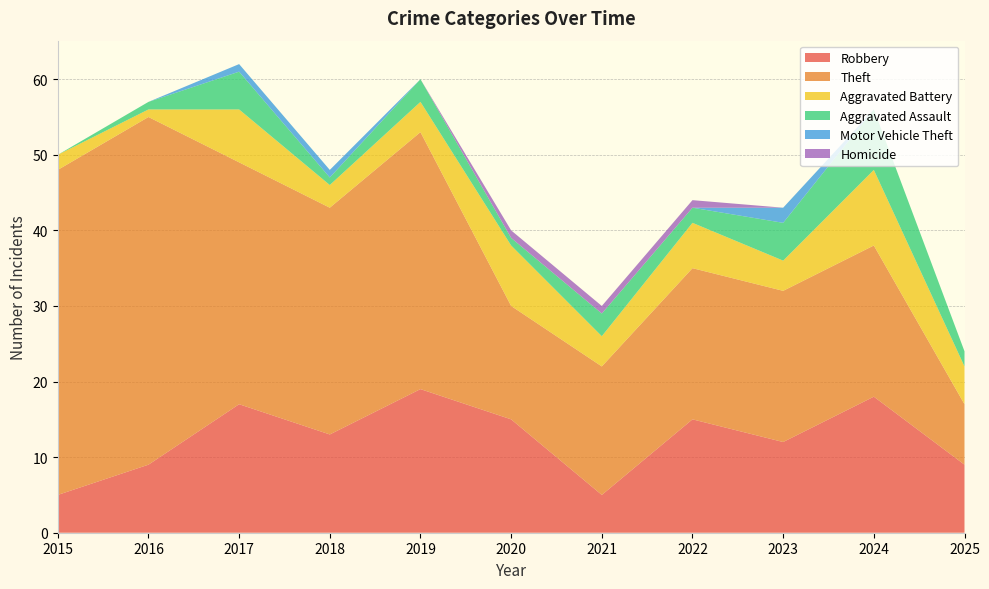

Reading left to right, extract all data points from this chart.

Robbery: 2015=5	2016=9	2017=17	2018=13	2019=19	2020=15	2021=5	2022=15	2023=12	2024=18	2025=9
Theft: 2015=43	2016=46	2017=32	2018=30	2019=34	2020=15	2021=17	2022=20	2023=20	2024=20	2025=8
Aggravated Battery: 2015=2	2016=1	2017=7	2018=3	2019=4	2020=8	2021=4	2022=6	2023=4	2024=10	2025=5
Aggravated Assault: 2015=0	2016=1	2017=5	2018=1	2019=3	2020=1	2021=3	2022=2	2023=5	2024=8	2025=2
Motor Vehicle Theft: 2015=0	2016=0	2017=1	2018=1	2019=0	2020=0	2021=0	2022=0	2023=2	2024=0	2025=0
Homicide: 2015=0	2016=0	2017=0	2018=0	2019=0	2020=1	2021=1	2022=1	2023=0	2024=0	2025=0